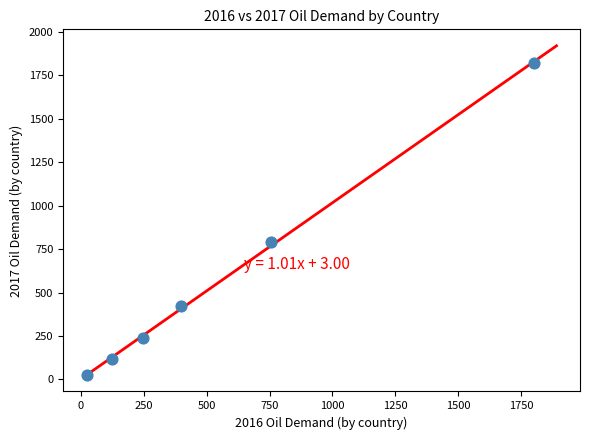

What is the range of Y values (max minus min)?

1793.1